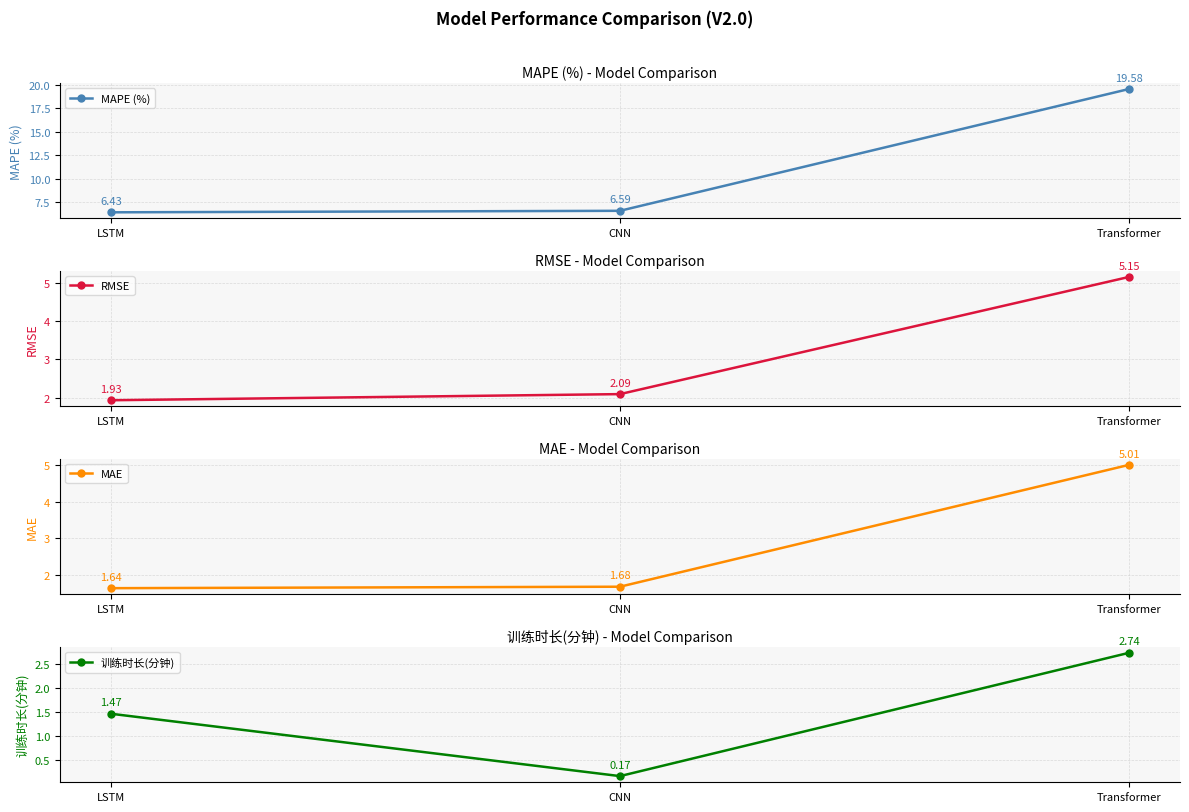

At which category is the sum across all series the highest?

Transformer